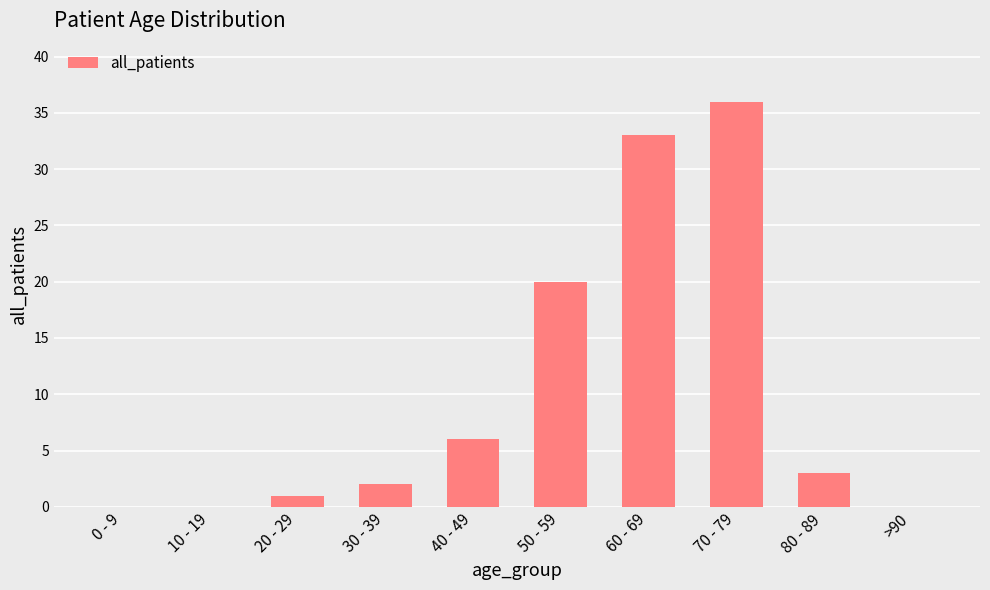

Which has a higher value, 80 - 89 or 40 - 49?

40 - 49